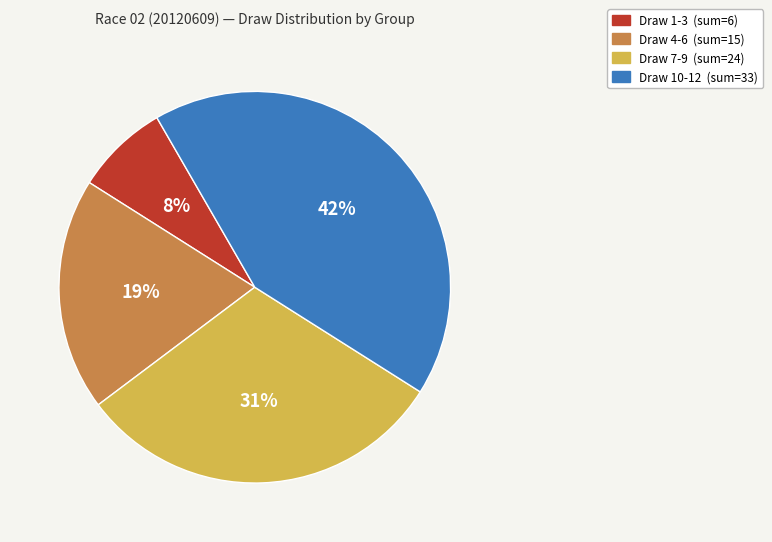

Is there any slice that represents more than half of the pie?

No